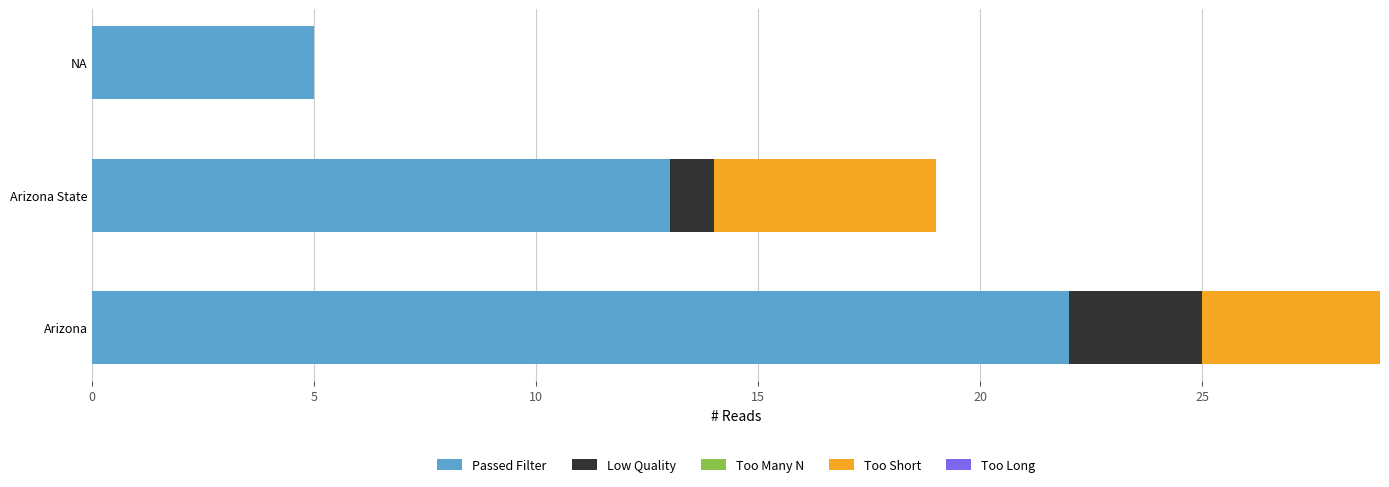

What is the total value across all series at NA?

5